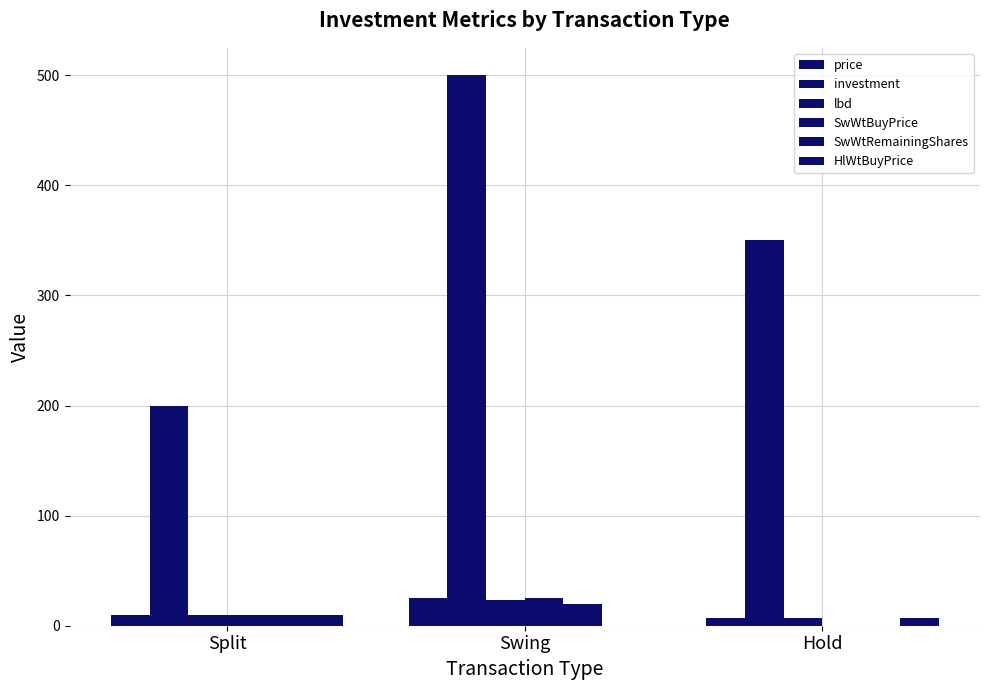

Does the chart contain stacked bars?

No